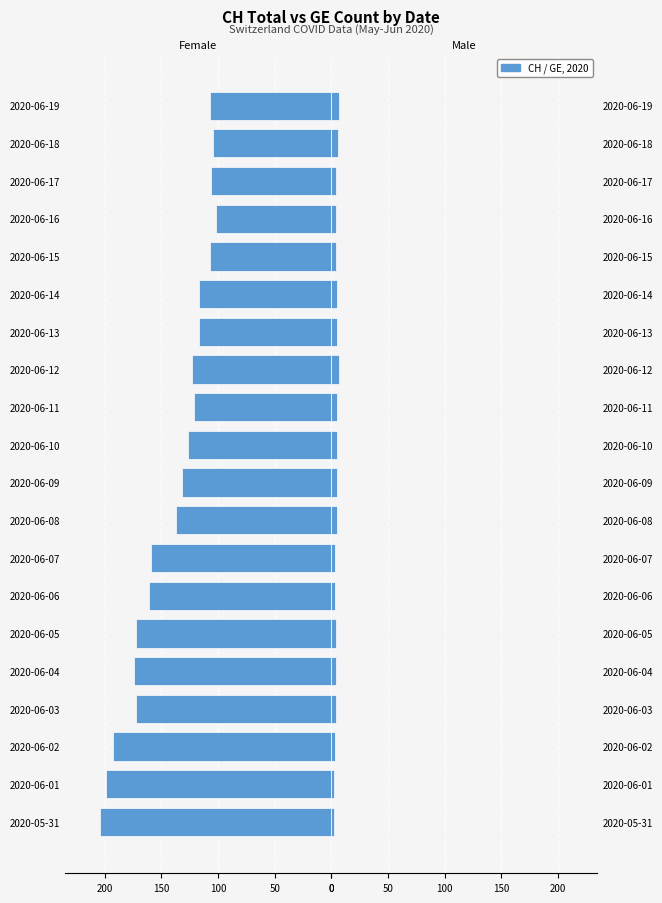

What is the sum of the Male (GE) values at 2020-06-13 and 2020-06-08?

10